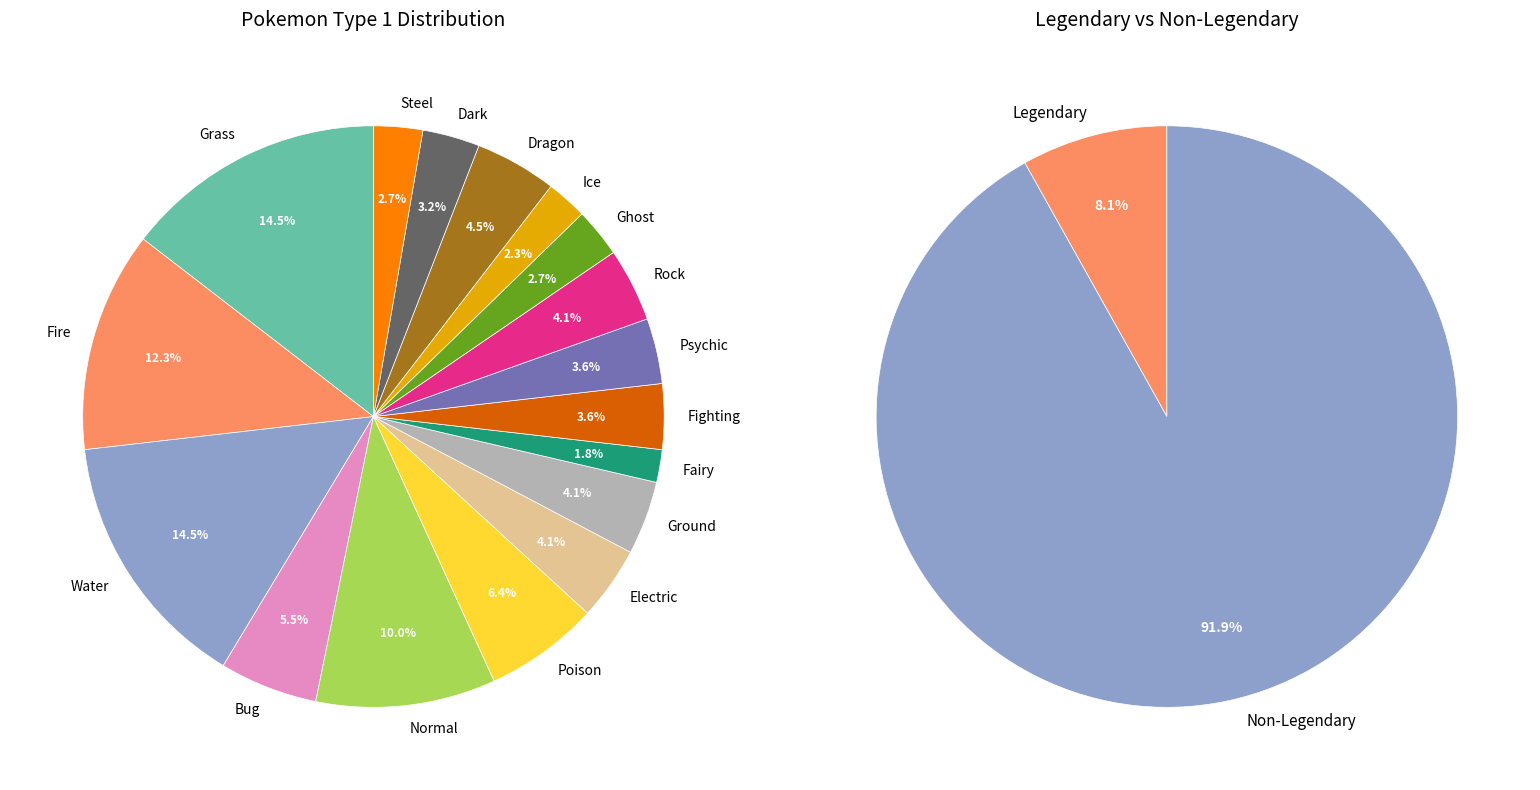

What percentage is the Ice slice, to the nearest percent?

2%